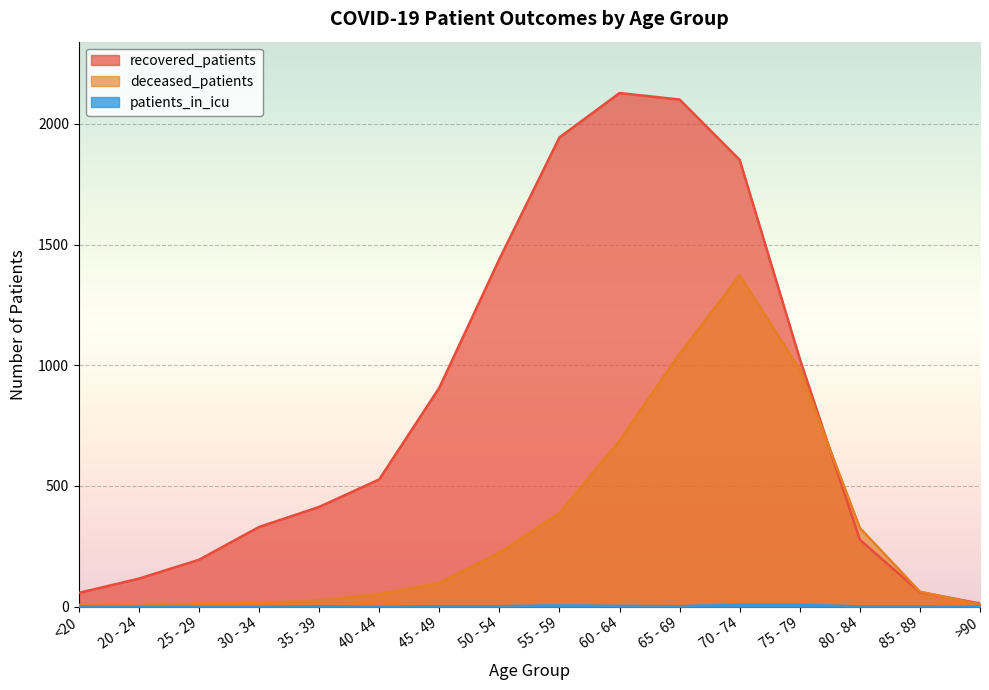

What is the total value across all series at 30 - 34?

344